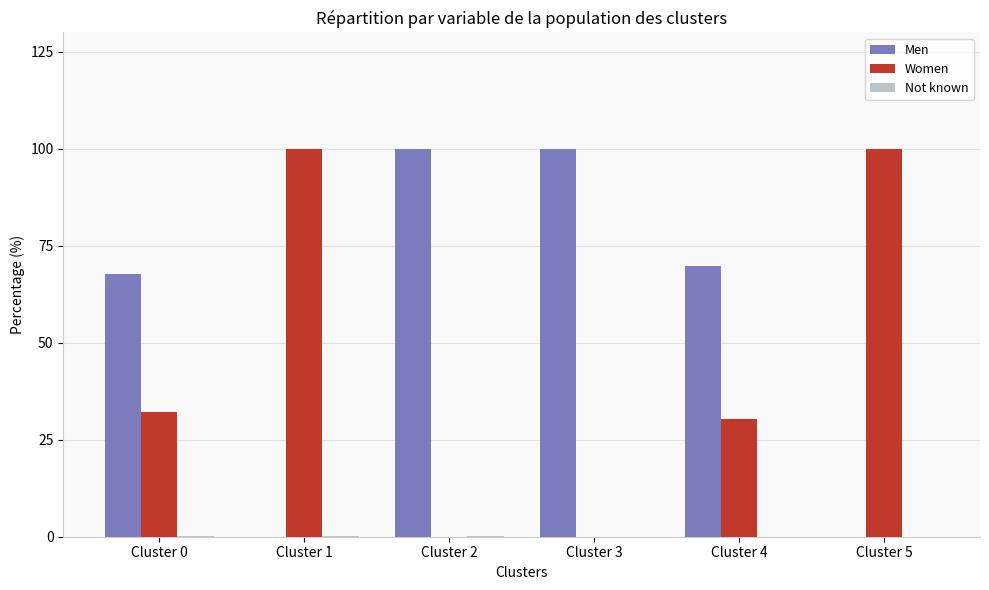

How many series are shown in this chart?

3